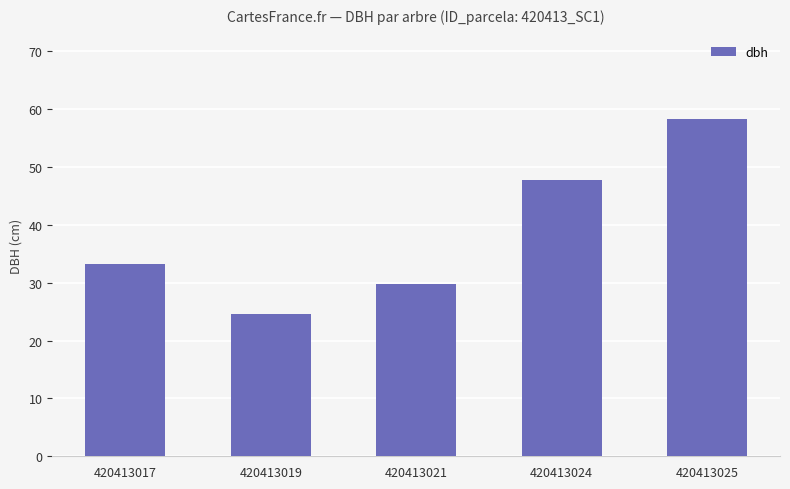

Are the bars horizontal?

No